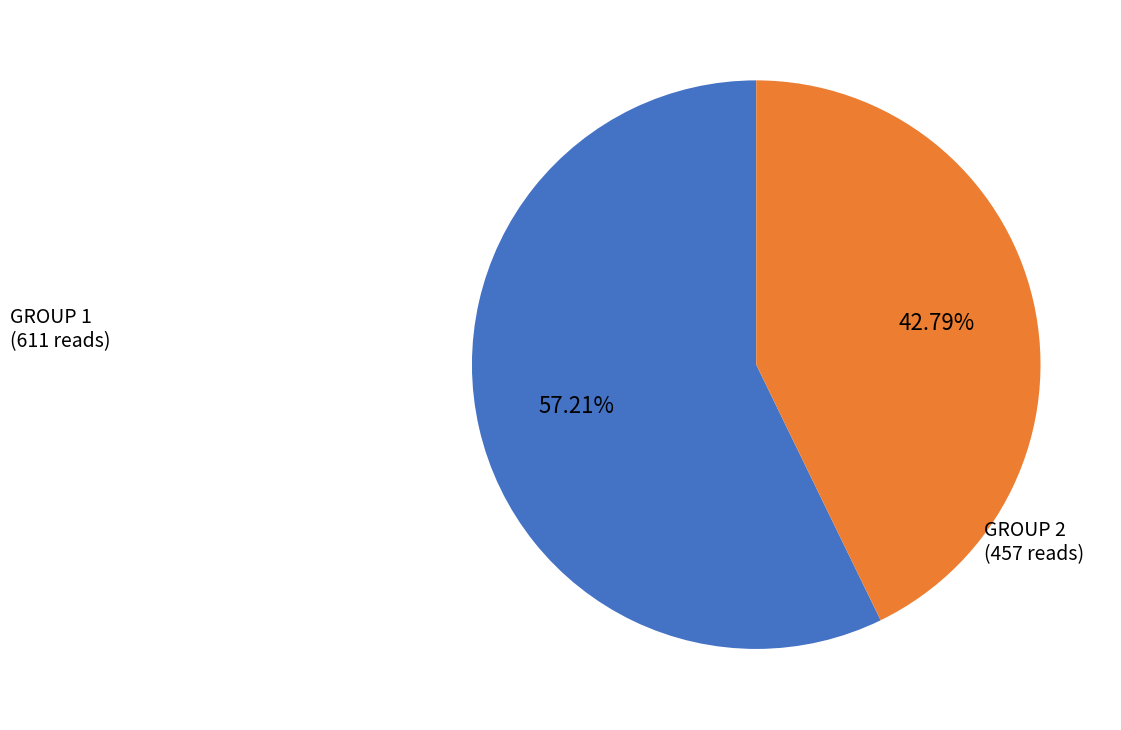

Is the sum of GROUP 1 (611 reads) and GROUP 2 (457 reads) greater than half?

Yes